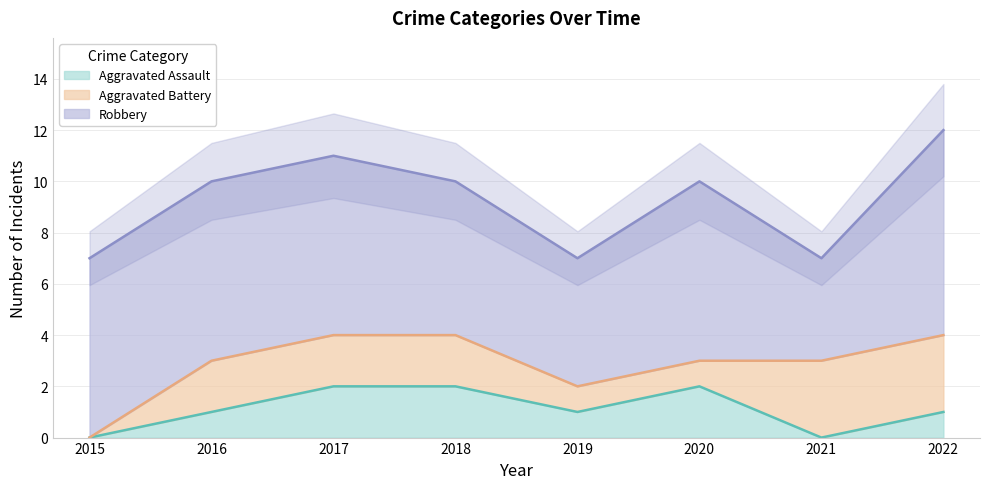

What is the difference between the highest and lowest values at 2022?

7